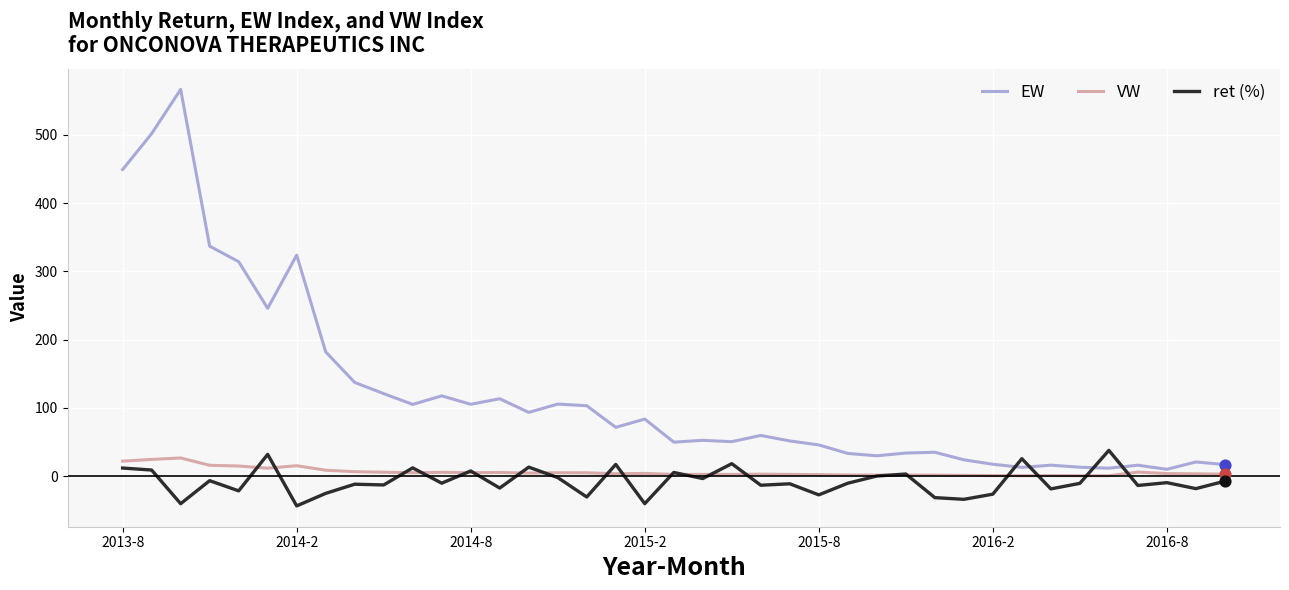

Which series has the largest total across all categories?

EW